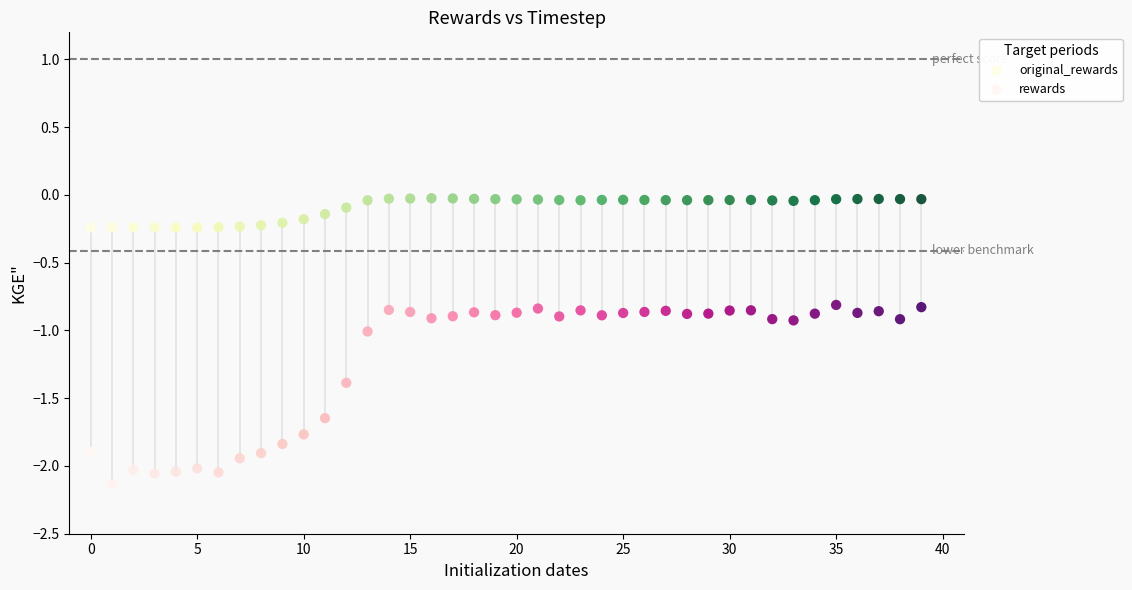

What are all the series names shown in the legend?

original_rewards, rewards